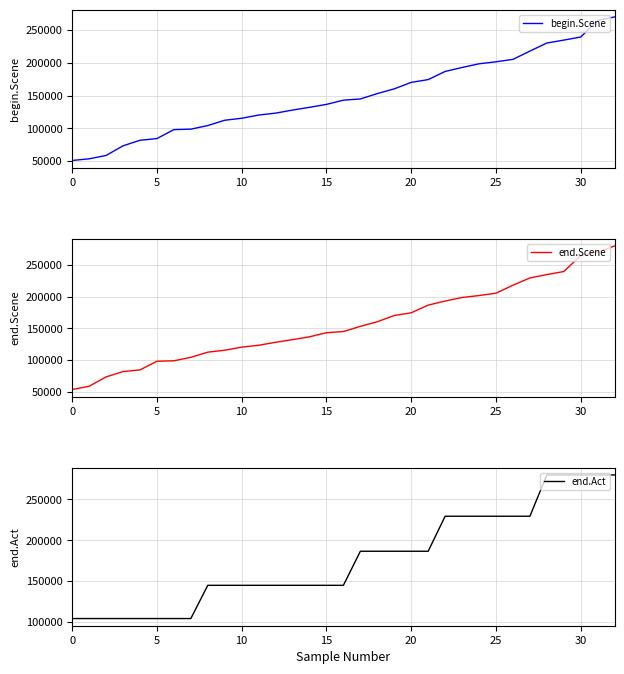

True or false: end.Act and begin.Scene intersect in this chart.

False